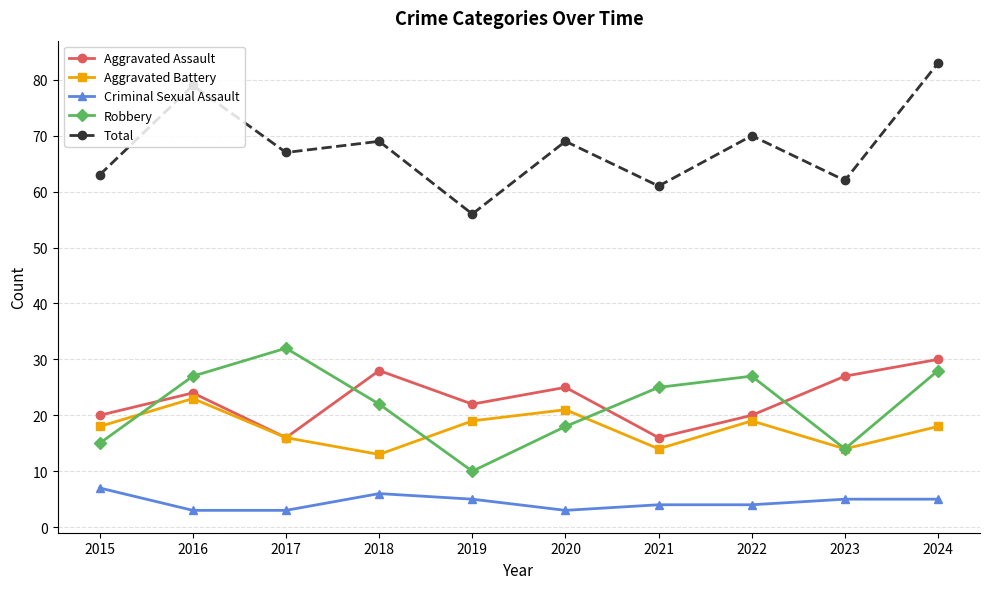

At which category does Total reach its first local valley?

2017